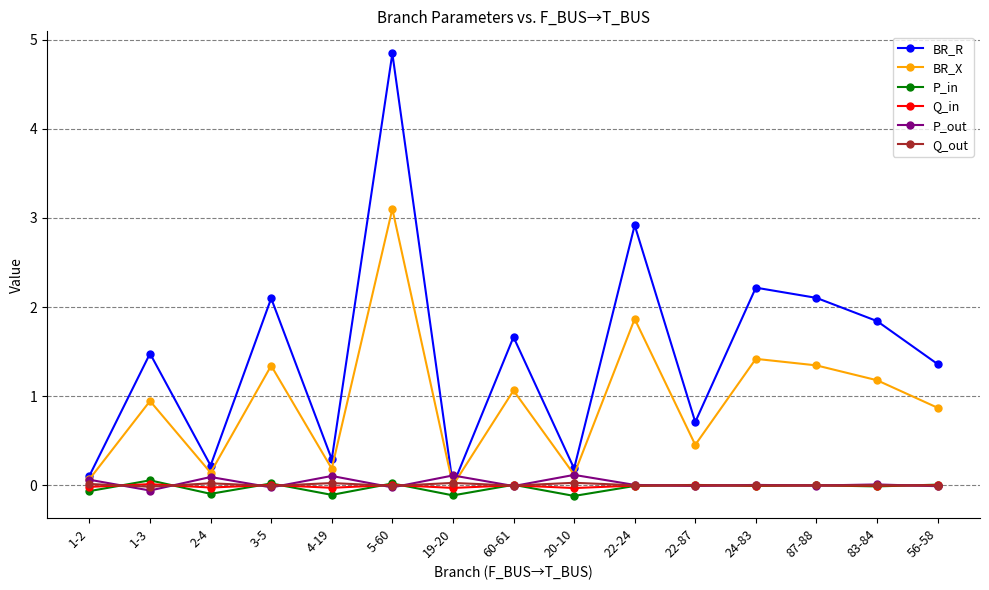

How many data points in BR_R are above 1?

9